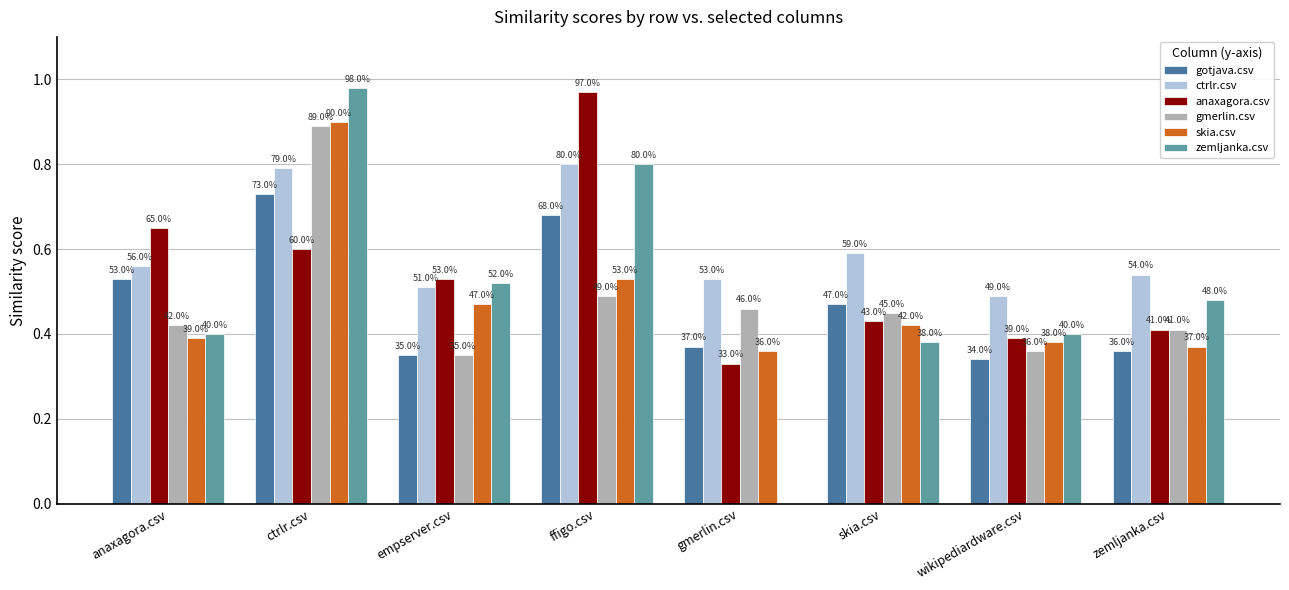

Are the bars grouped side by side (vs. stacked)?

Yes